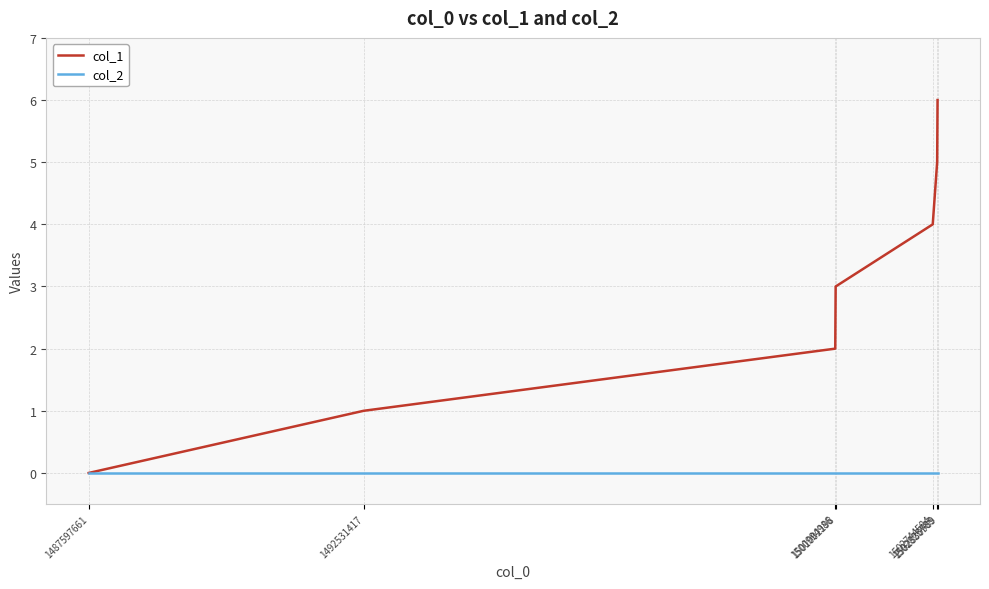

Read the col_1 value at 1492531417.

1